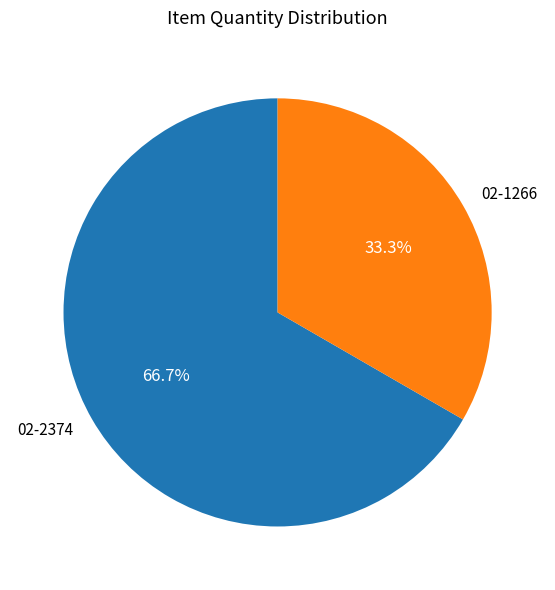

How many slices are in this pie chart?

2